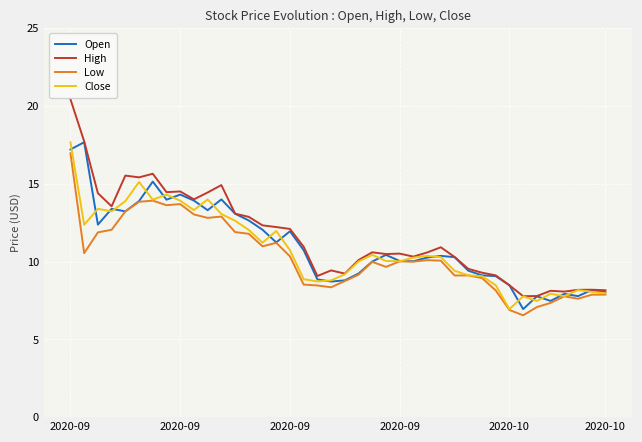

Does the chart have visible grid lines?

Yes